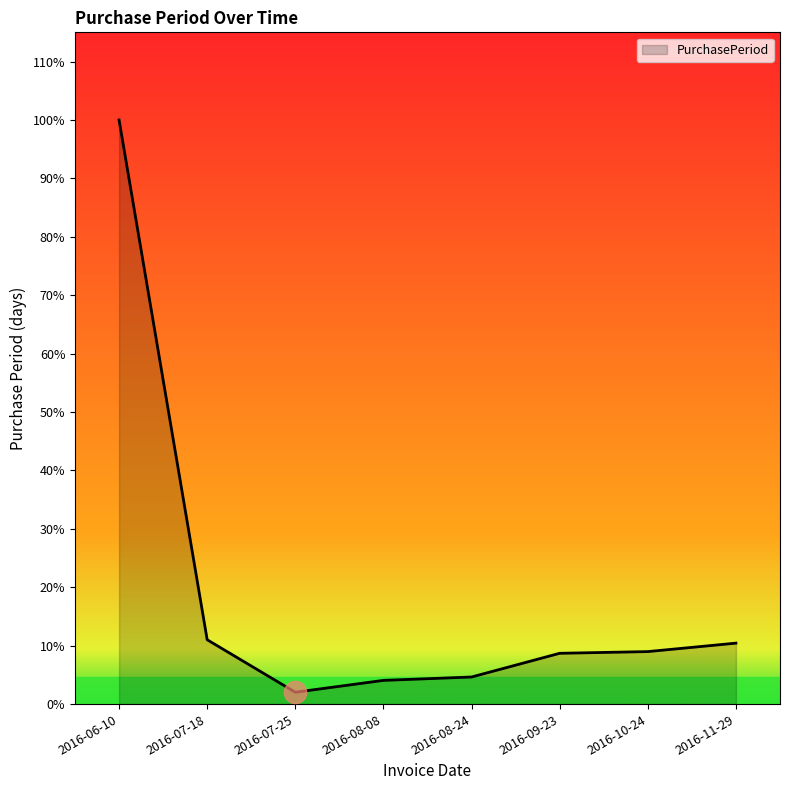

Does the chart have visible grid lines?

No